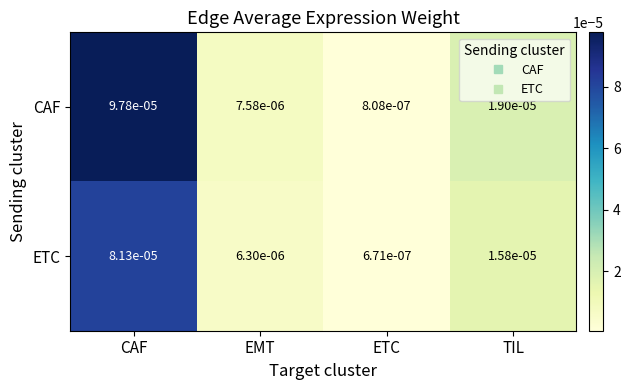

Which series has the largest total across all categories?

CAF